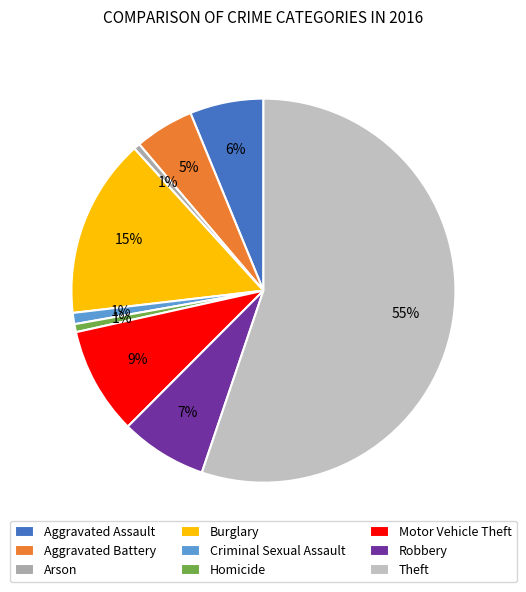

How many slices are in this pie chart?

9